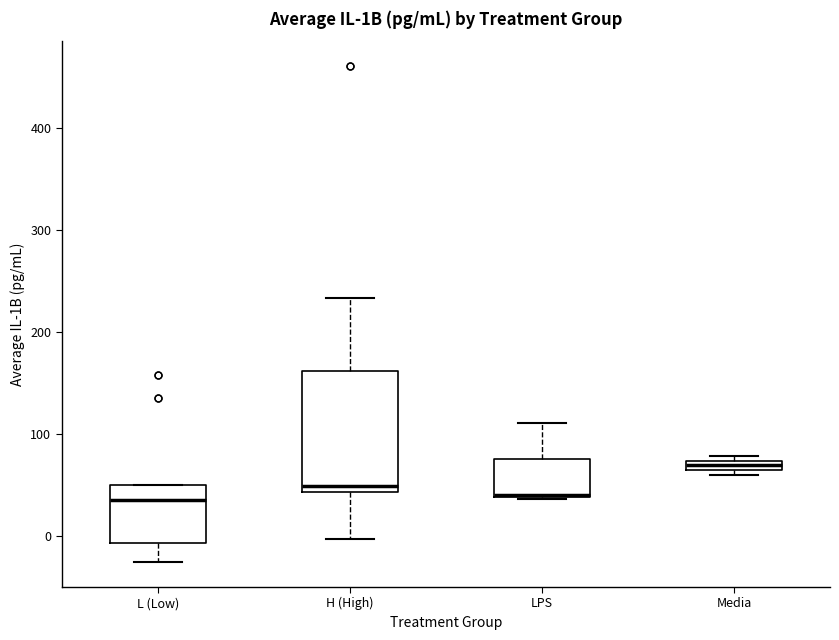

Which box is the tallest, from its lower edge to its upper edge?

H (High)